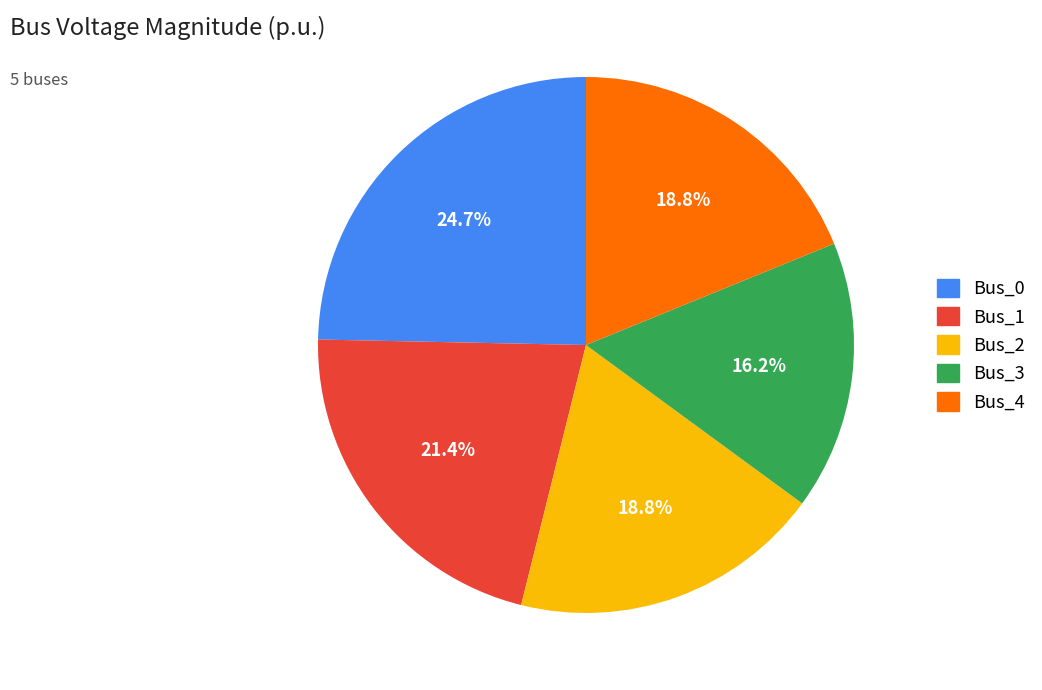

Which category has the smallest portion of the pie?

Bus_3